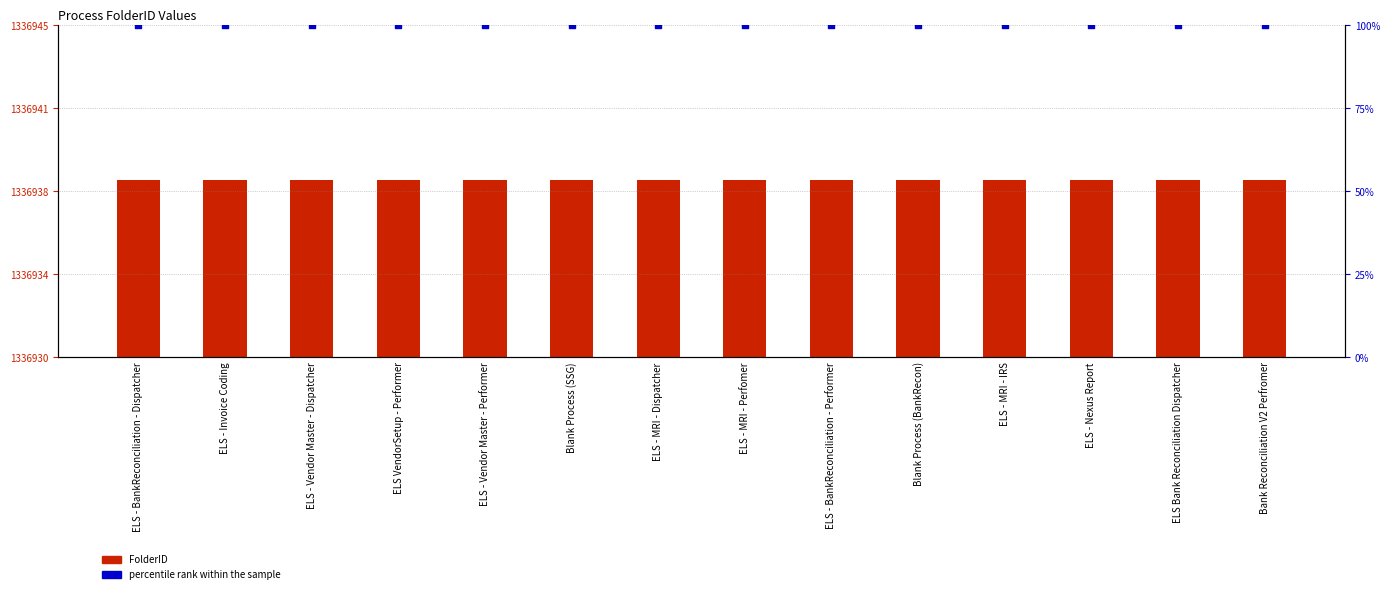

Which series contains the lowest Y value?

percentile rank within the sample